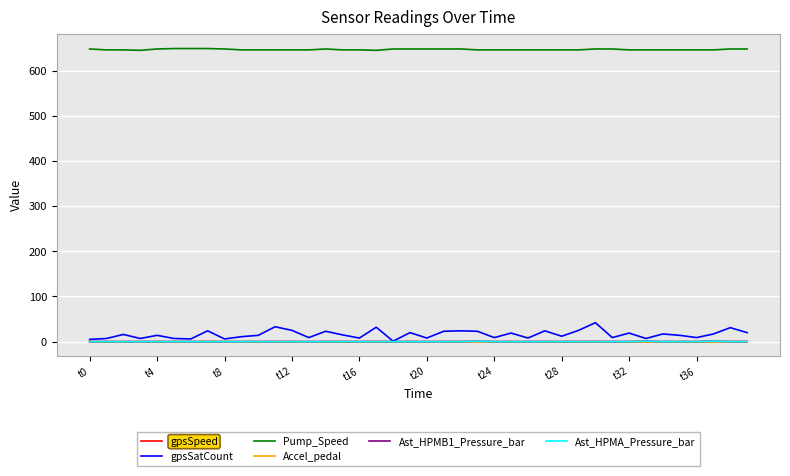

Does the chart have visible grid lines?

Yes